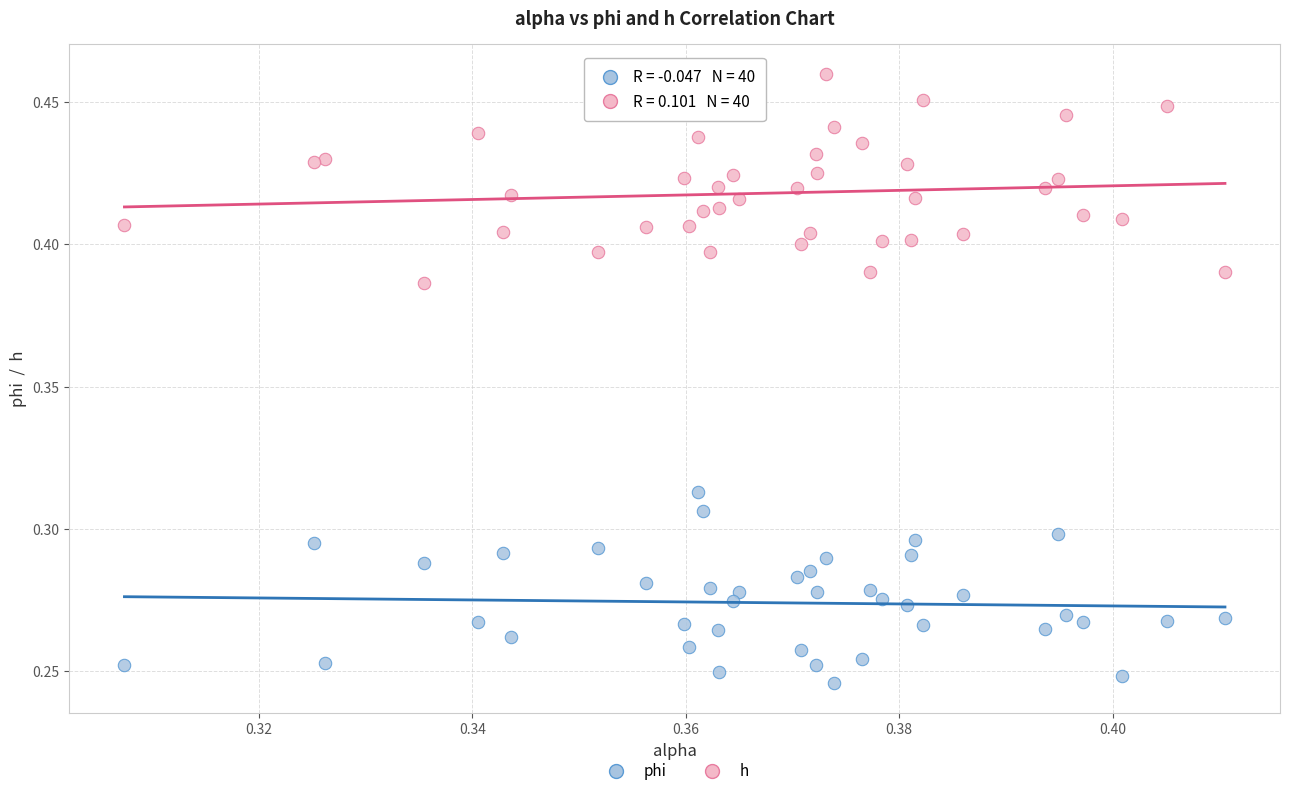

Which series contains the highest Y value?

h